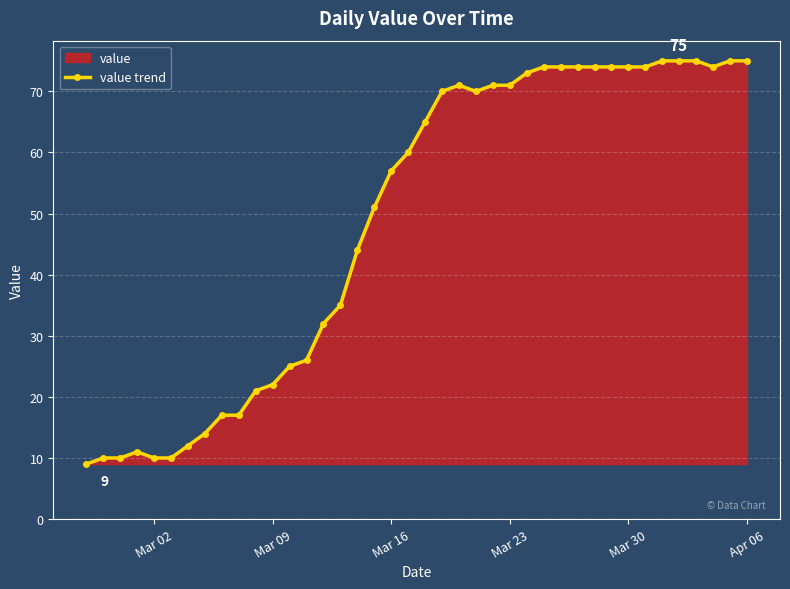

Reading left to right, extract all data points from this chart.

9	10	10	11	10	10	12	14	17	17	21	22	25	26	32	35	44	51	57	60	65	70	71	70	71	71	73	74	74	74	74	74	74	74	75	75	75	74	75	75